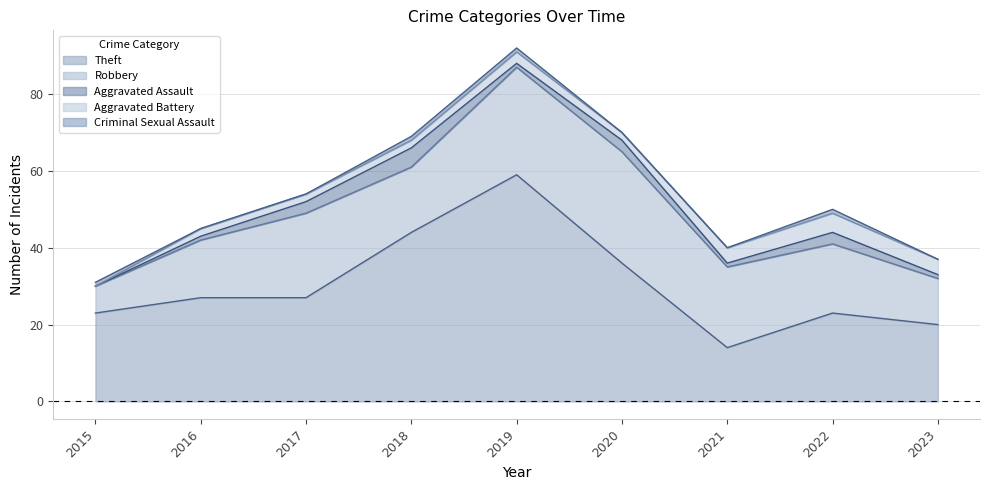

Between 2020 and 2017, which is larger?

2020